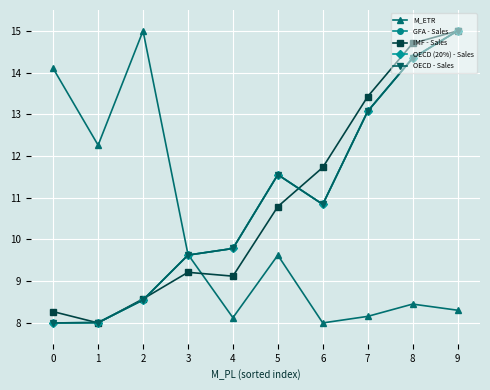

Between 1 and 6, which is larger?

1